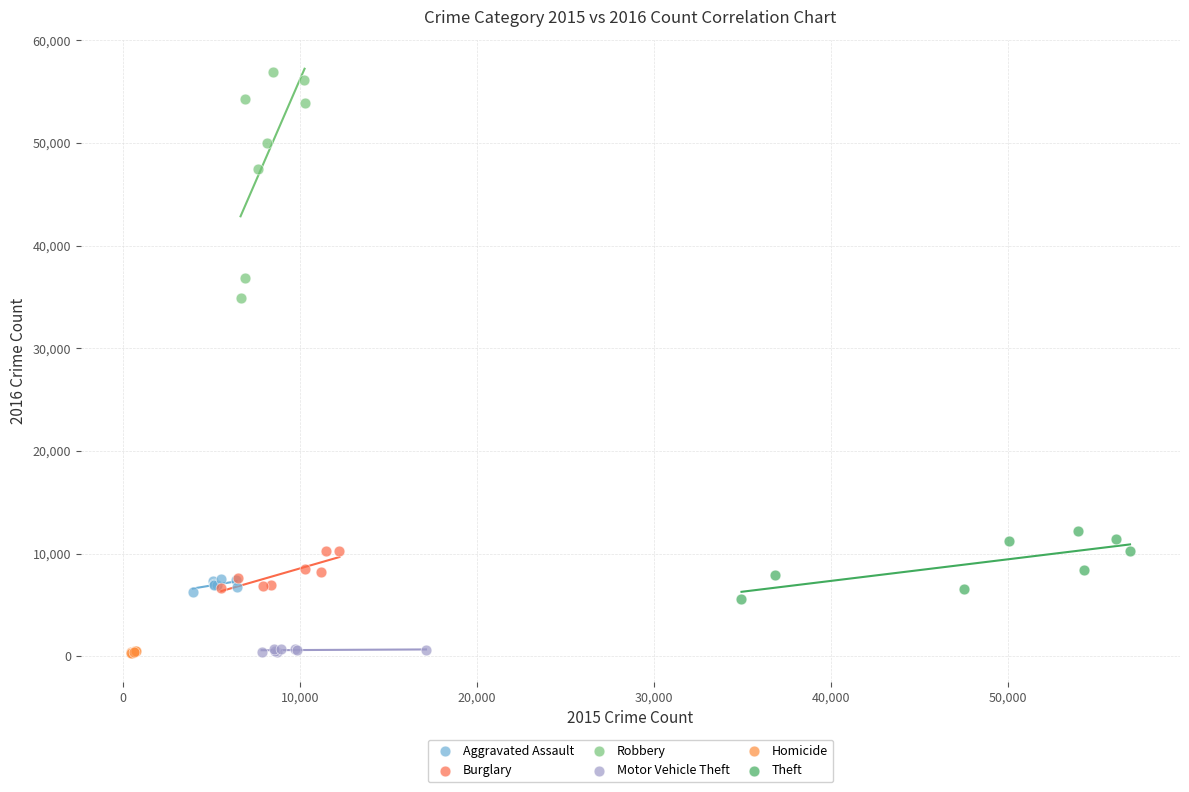

Which series has the widest spread of Y values?

Robbery